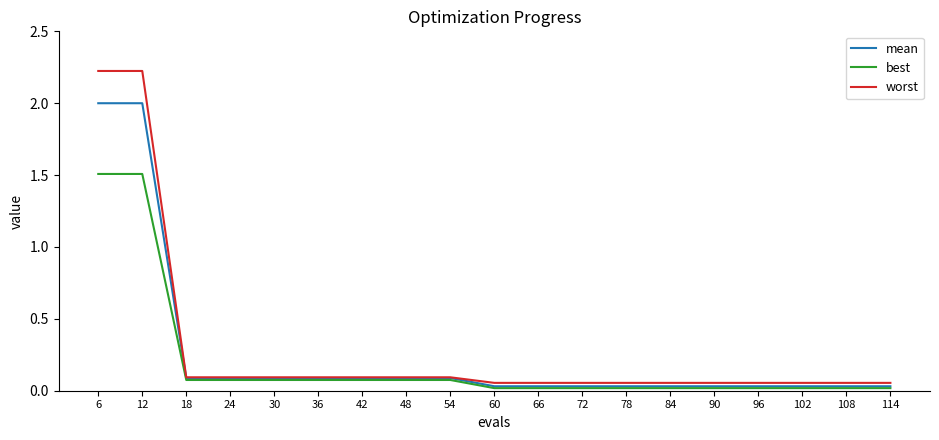

Is this an area chart (filled region under the line)?

No